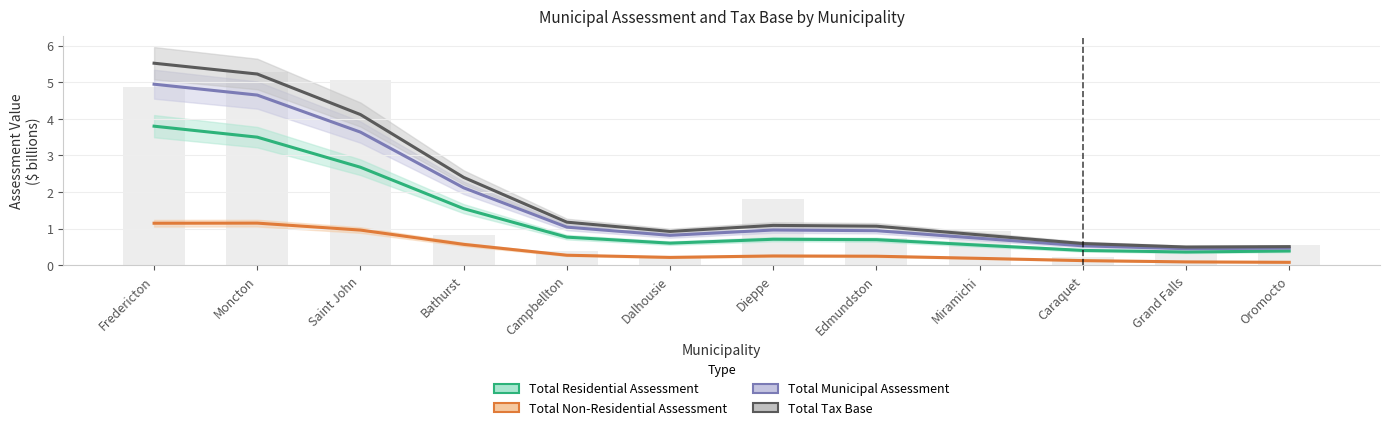

What position from the left is Caraquet?

10